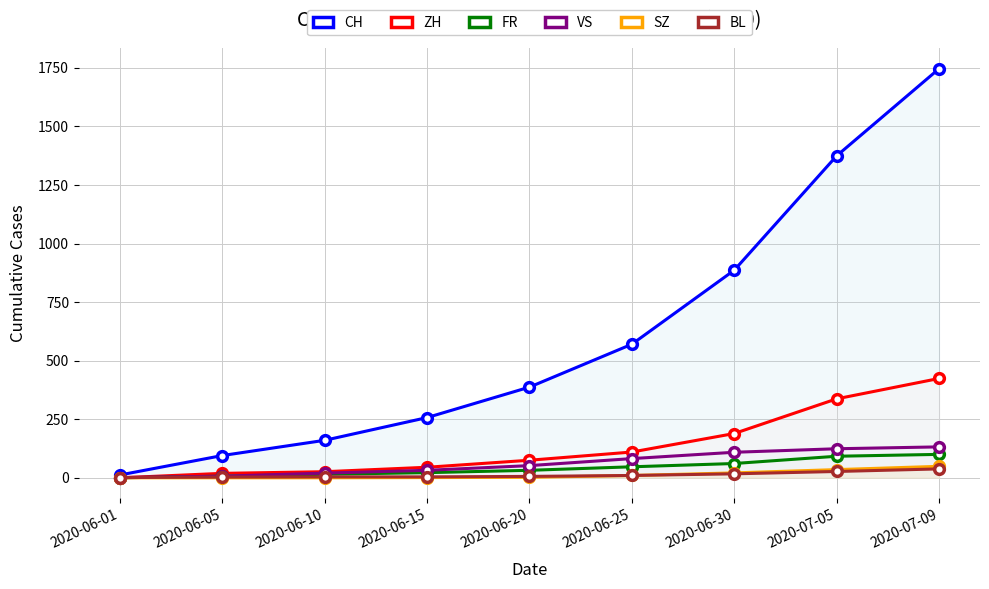

Which series has the largest total across all categories?

CH